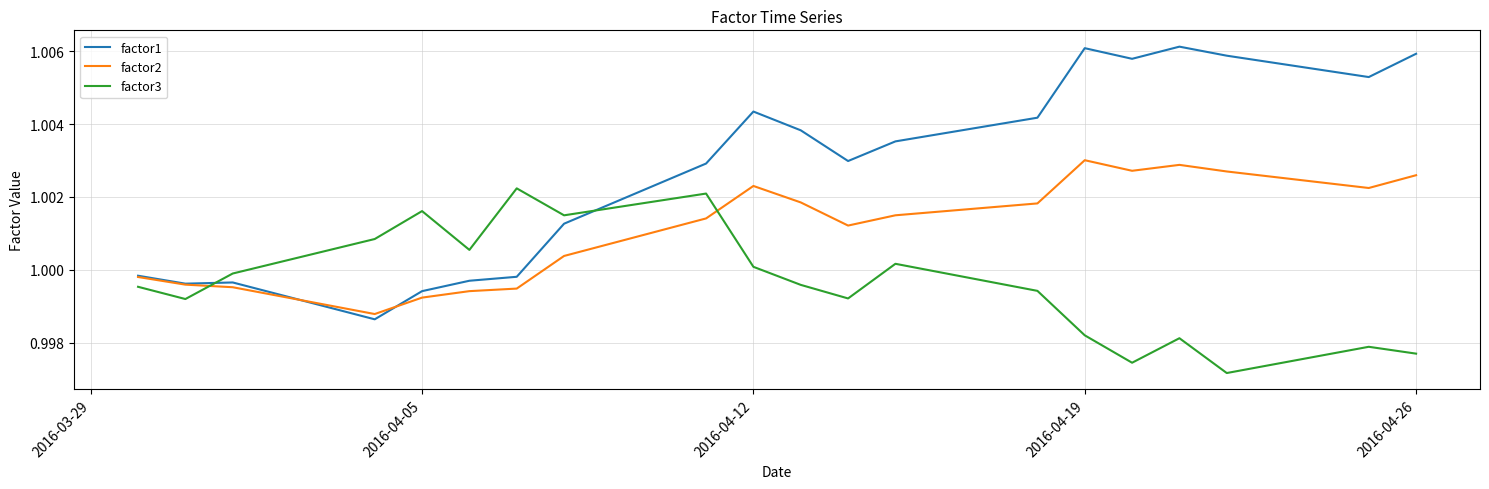

What are all the series names shown in the legend?

factor1, factor2, factor3